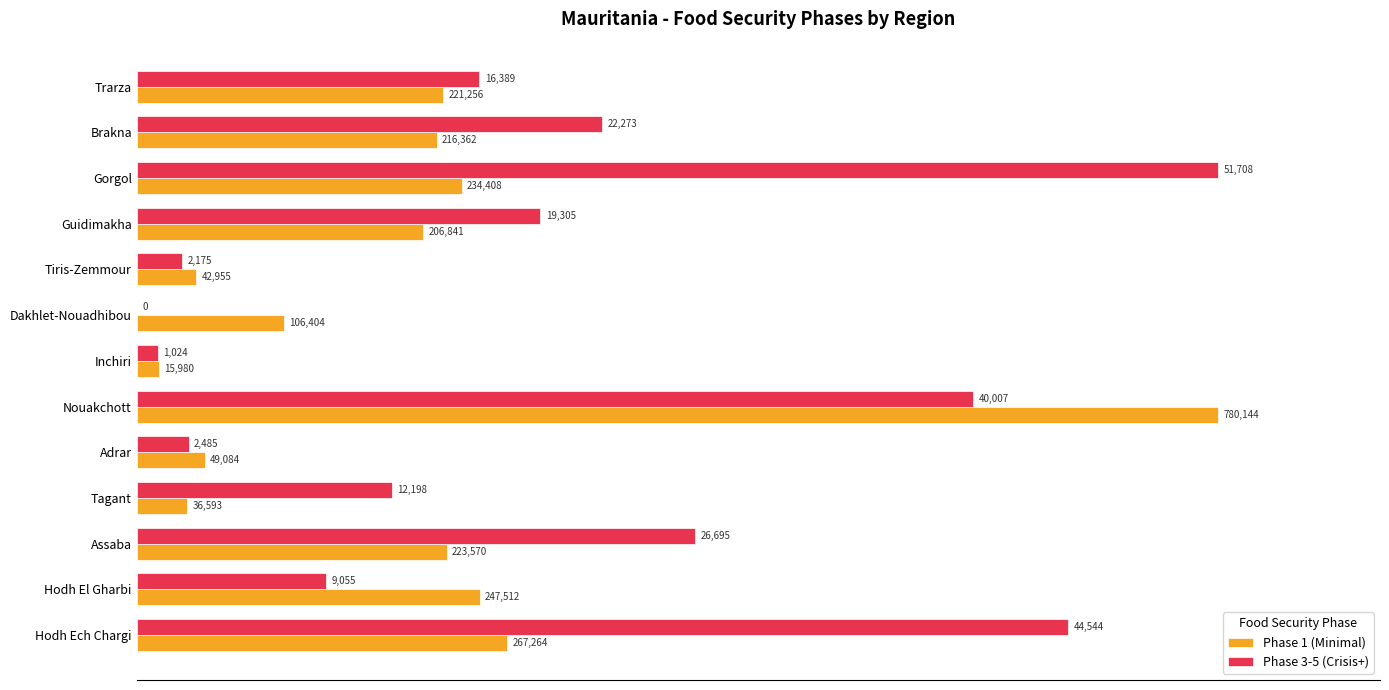

How many groups of bars are there?

13